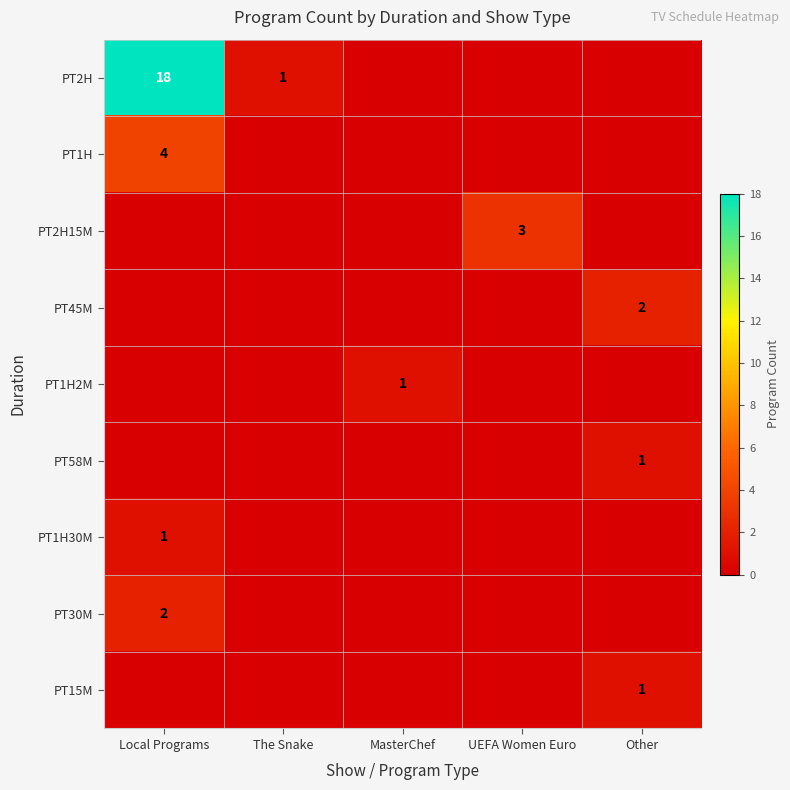

The PT1H2M series shows 1 at MasterChef. True or false?

True